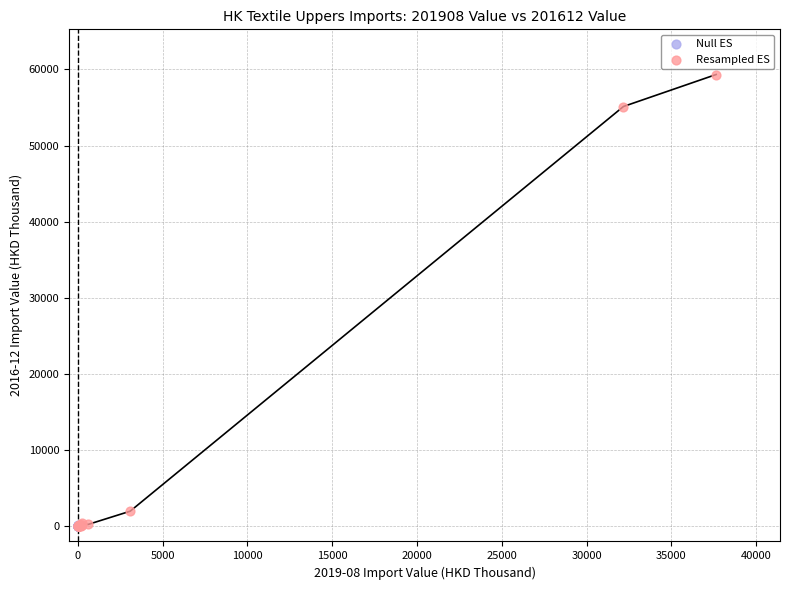

Which series has the widest spread of Y values?

Resampled ES